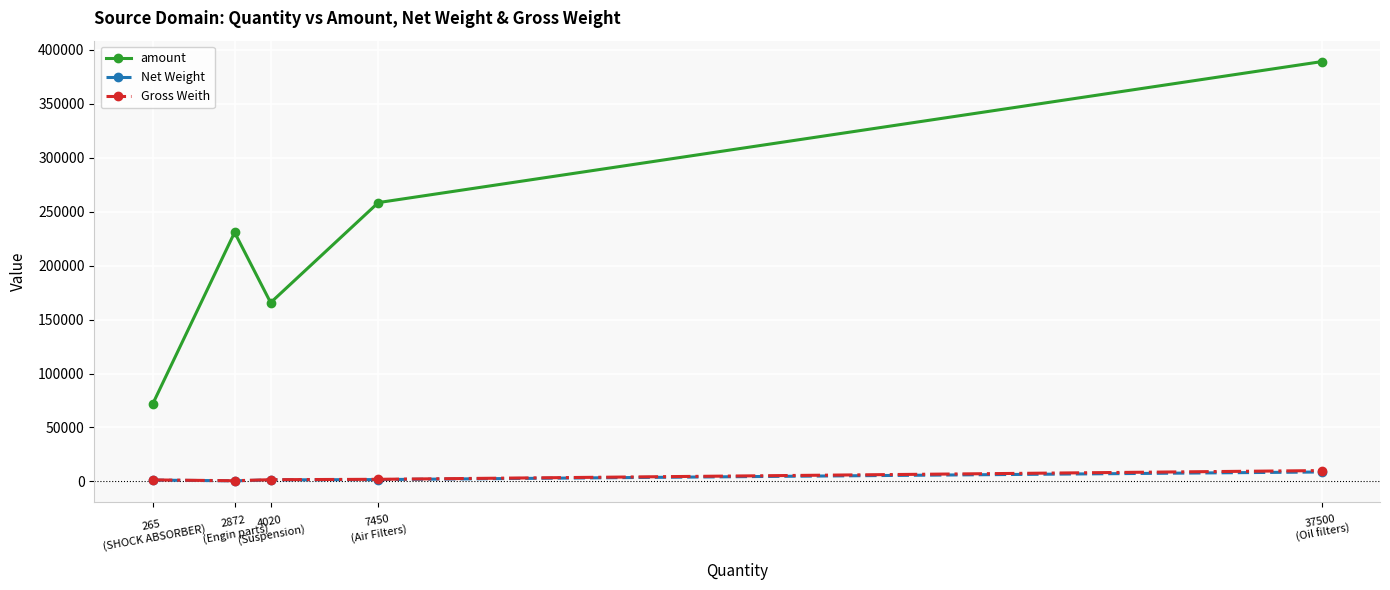

True or false: Net Weight and Gross Weith cross at least once.

False